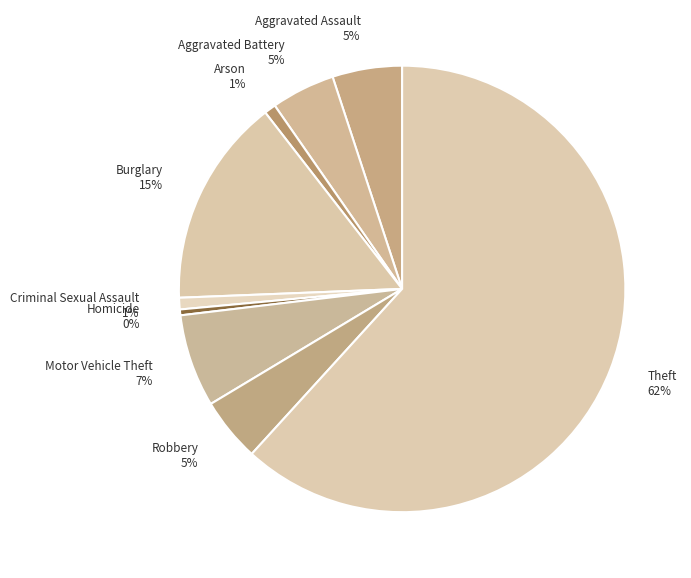

Does Theft account for over 50% of the chart?

Yes